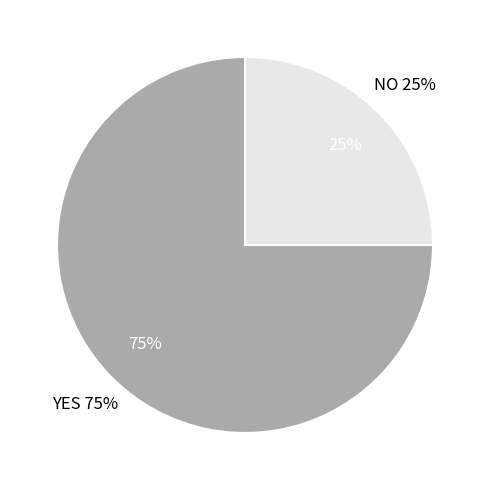

Which category accounts for the majority?

YES